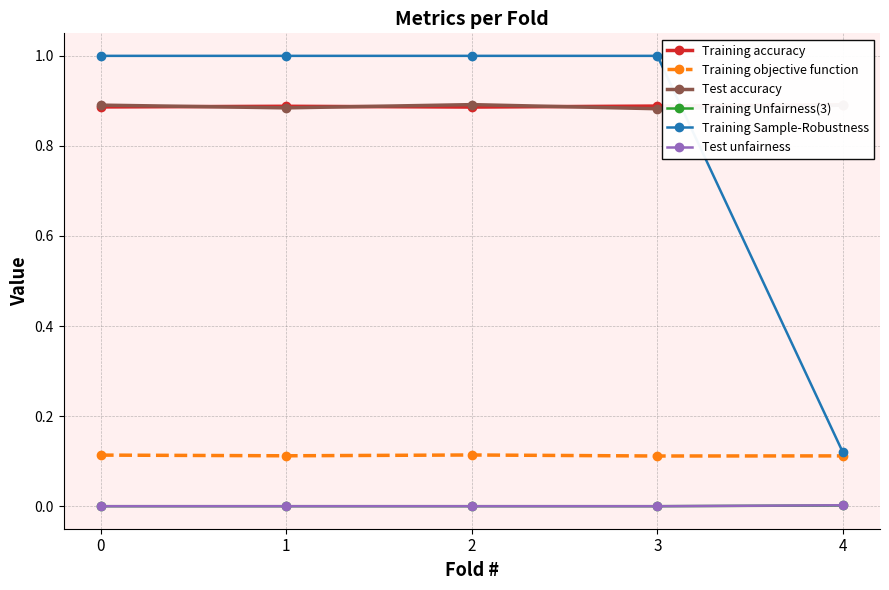

True or false: Training Sample-Robustness has more than 2 points higher than both neighbors.

False